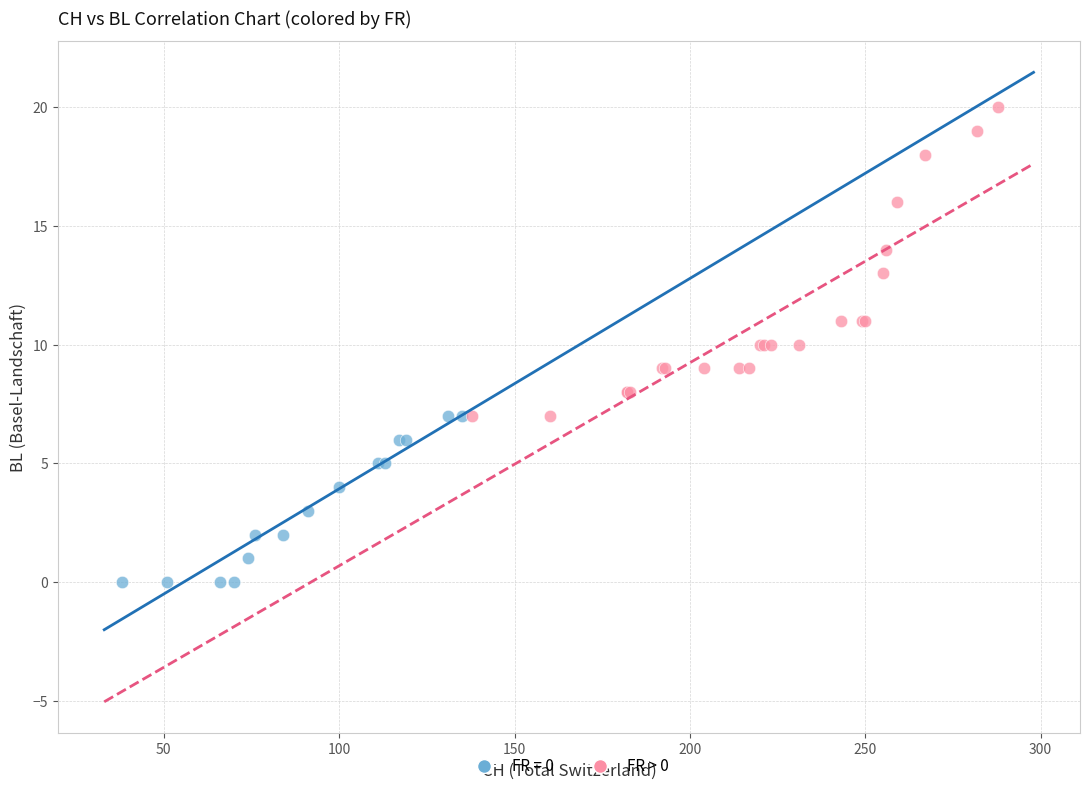

Which series has the largest Y range (max minus min)?

FR > 0